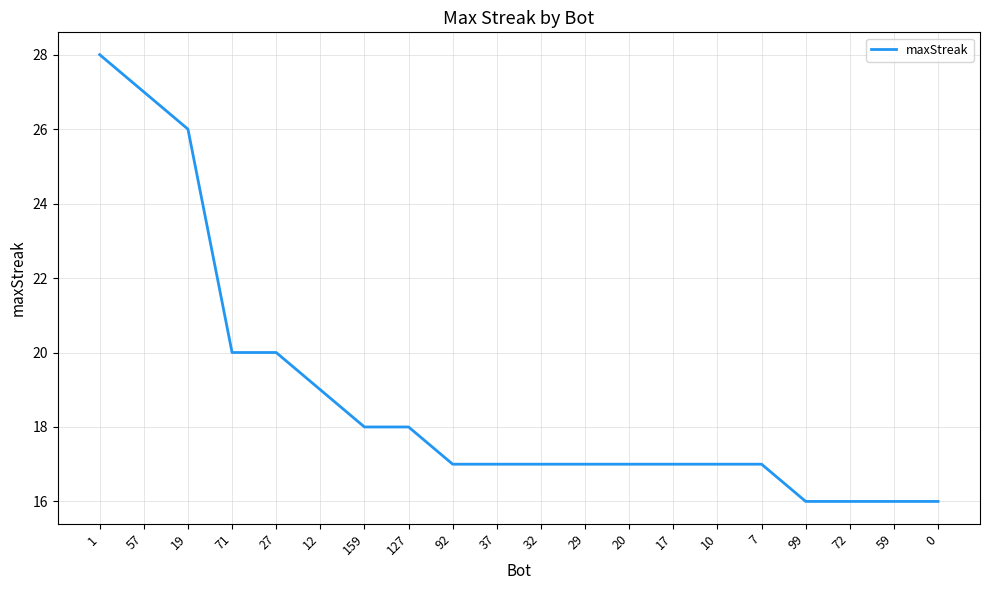

What position from the right is 71?

17